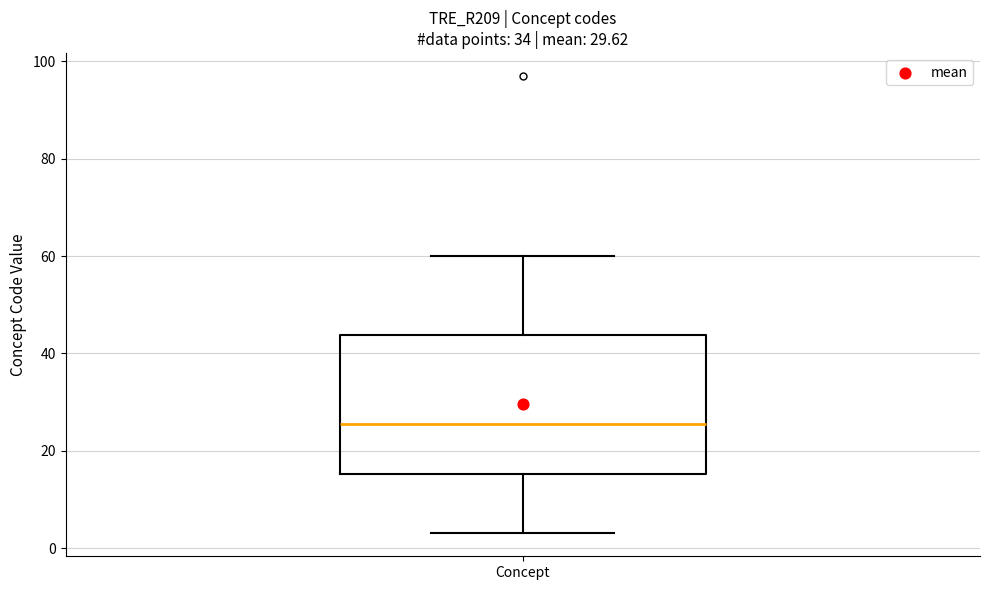

Read this box plot against the y-axis: the position of the median line, the range covered by the box, and the ends of both whiskers. The values are not printed on the chart, so give them approximately, as read against the axis.

median 26, box 16 to 44, whiskers 4 to 60